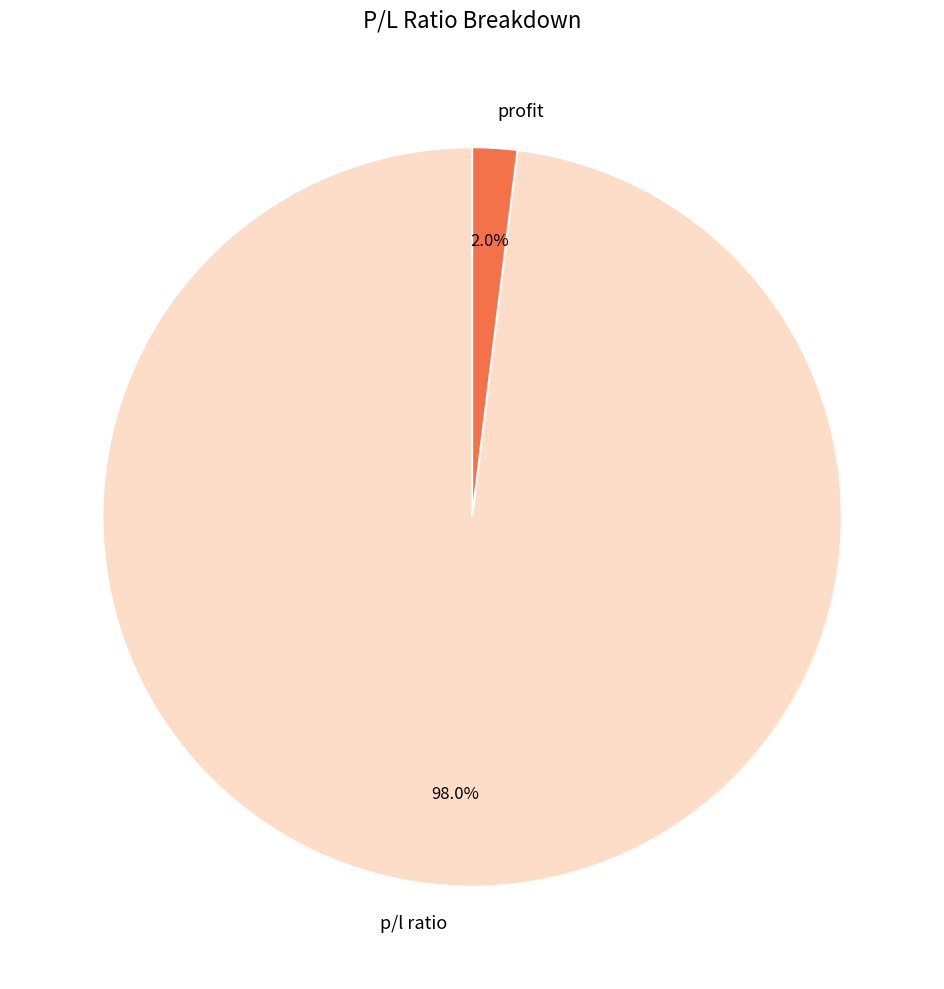

The p/l ratio slice represents 98% of the pie. True or false?

True